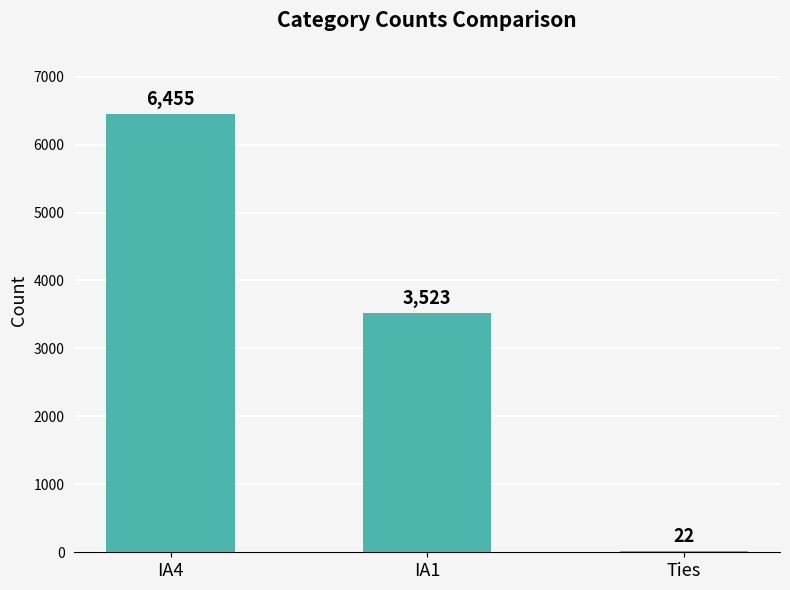

Count the number of categories in the chart.

3